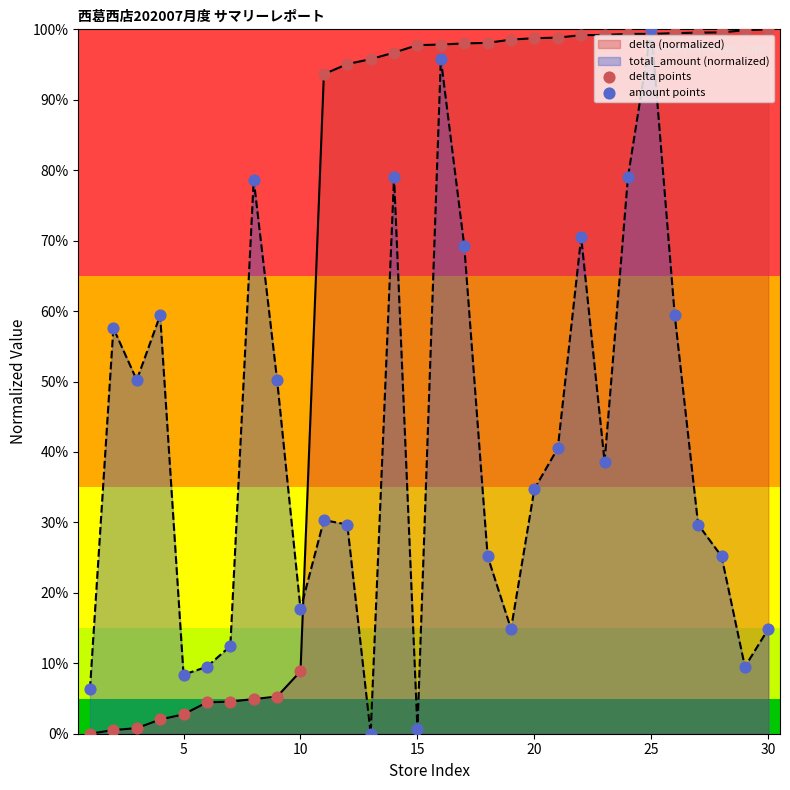

What are all the series names shown in the legend?

delta points, amount points